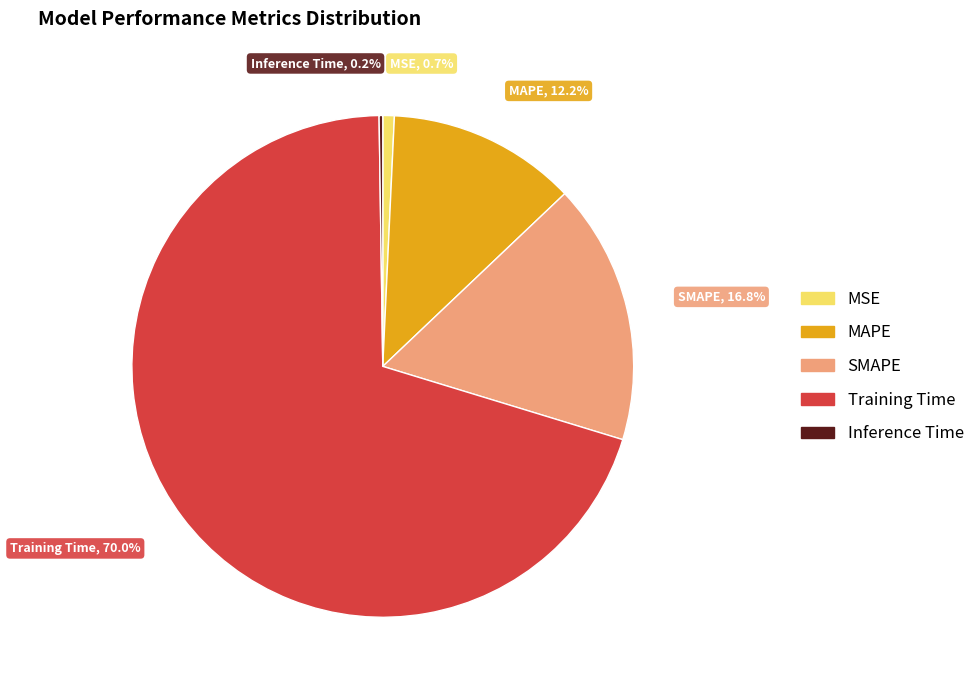

What is the largest slice in the pie chart?

Training Time